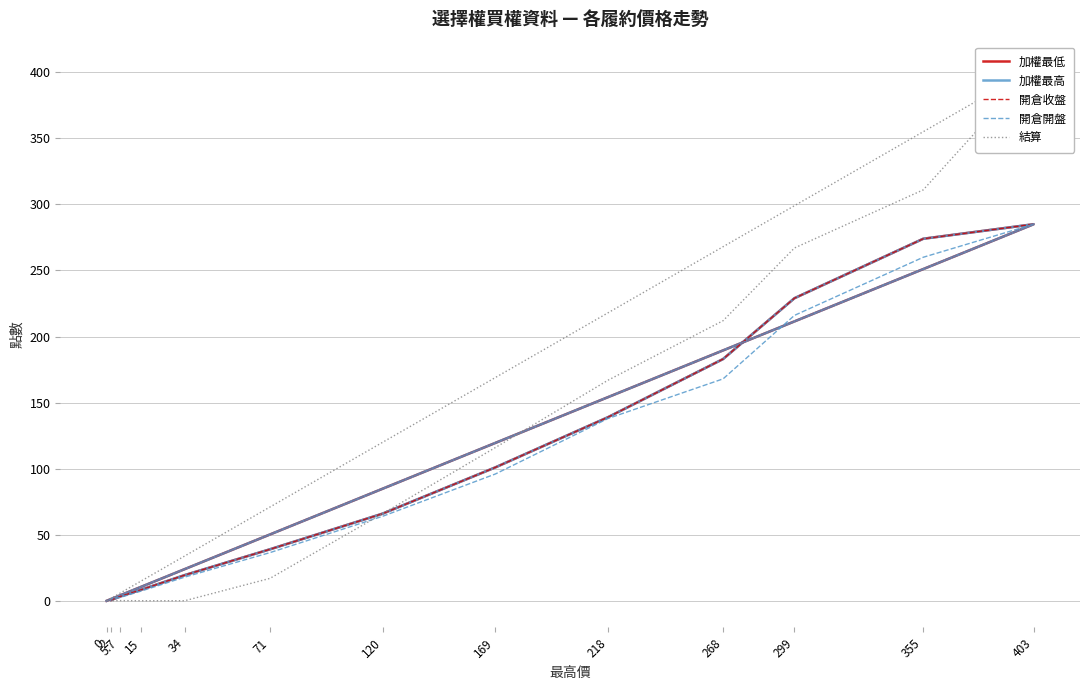

How many lines are shown in the chart?

5